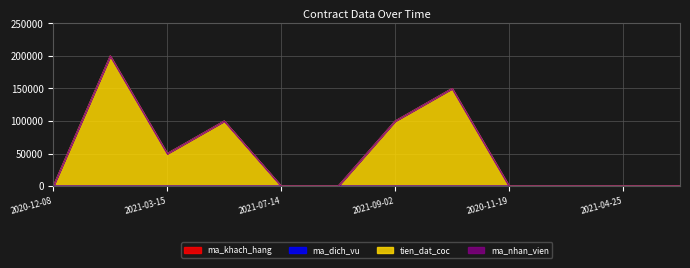

How many data points in tien_dat_coc are less than 13?

6